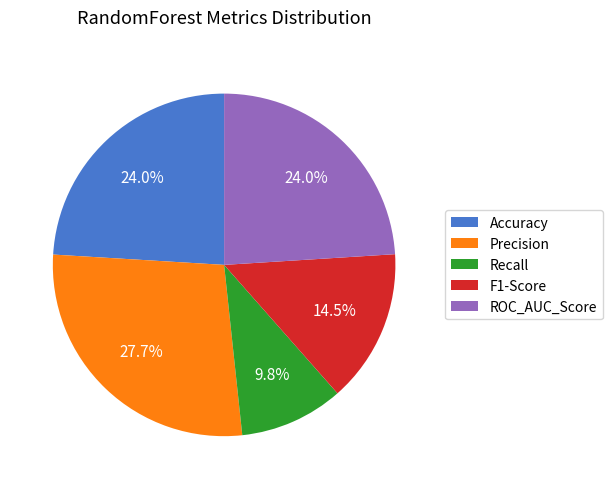

What portion of the pie excludes ROC_AUC_Score?

76.0%